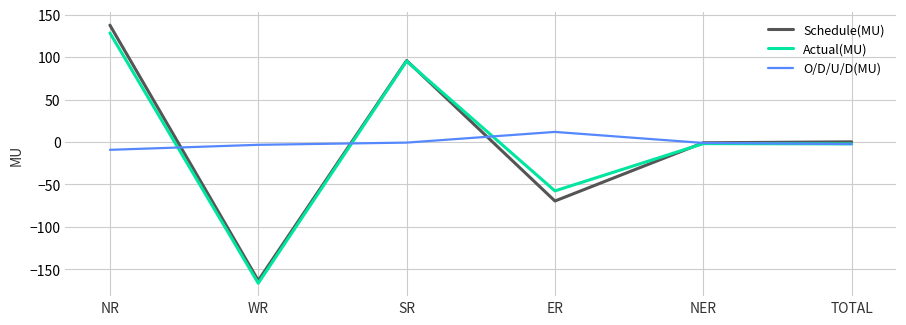

At which category is the sum across all series the highest?

NR